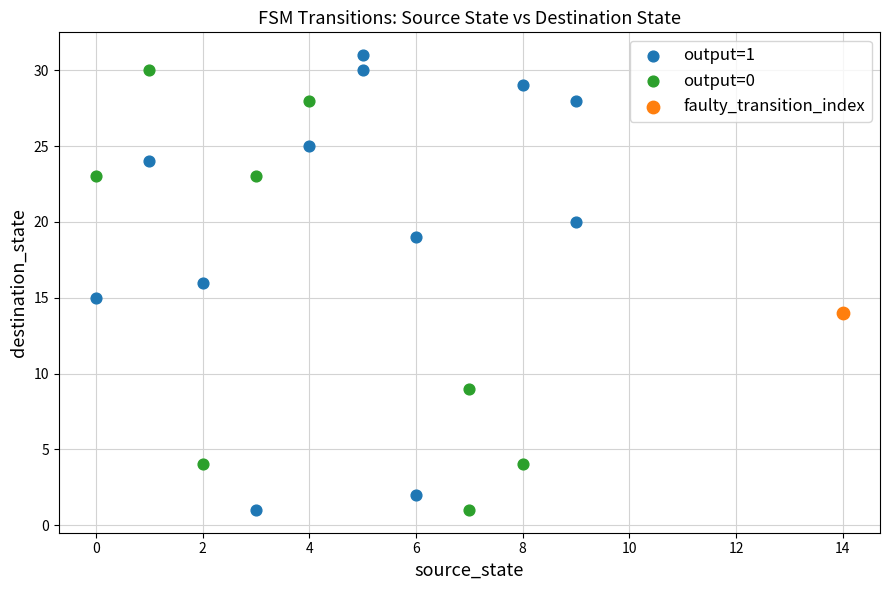

What are all the series names shown in the legend?

output=1, output=0, faulty_transition_index